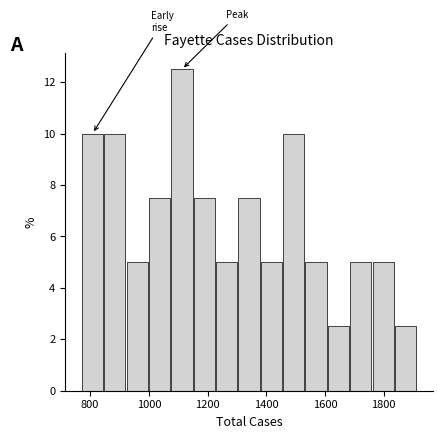

Read against the x-axis, roughly where is the centre of the tallest bar?

1120